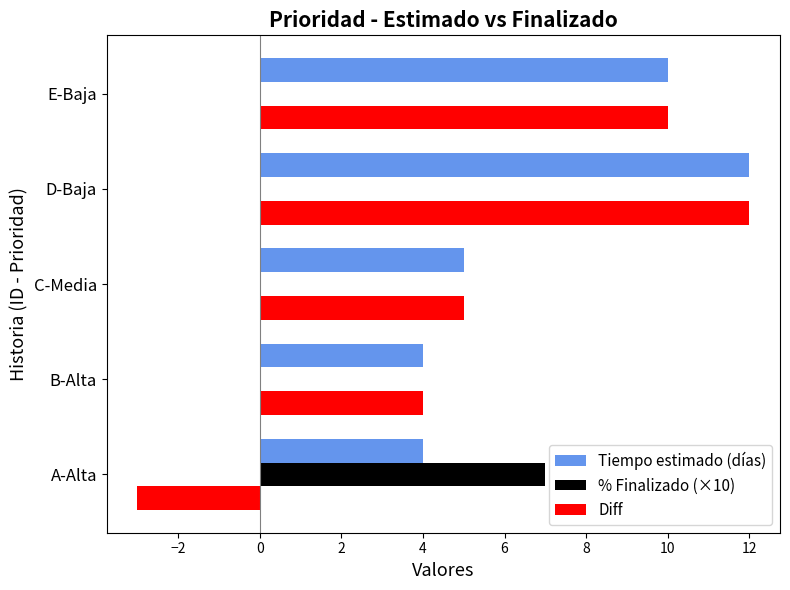

At which category does the chart reach its peak across all series?

D-Baja